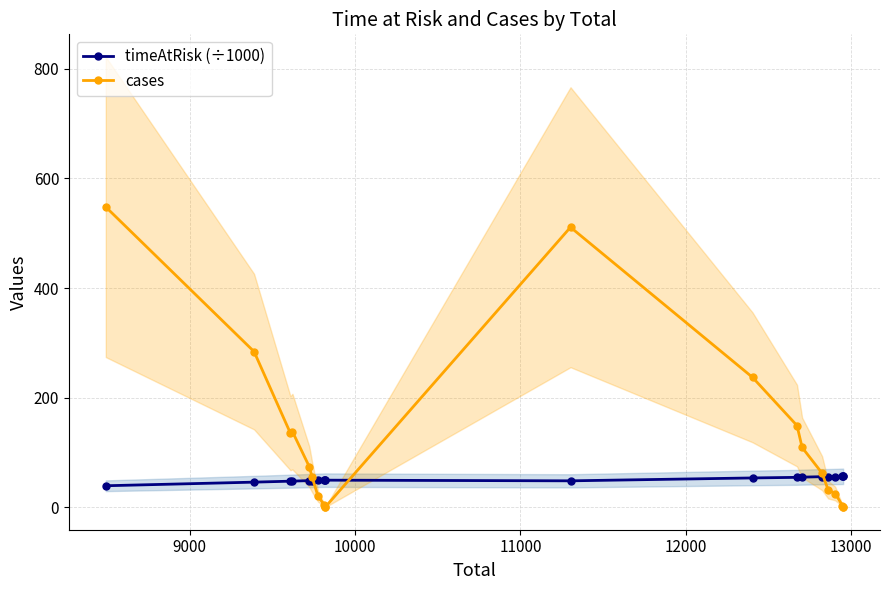

How many series are shown in this chart?

2